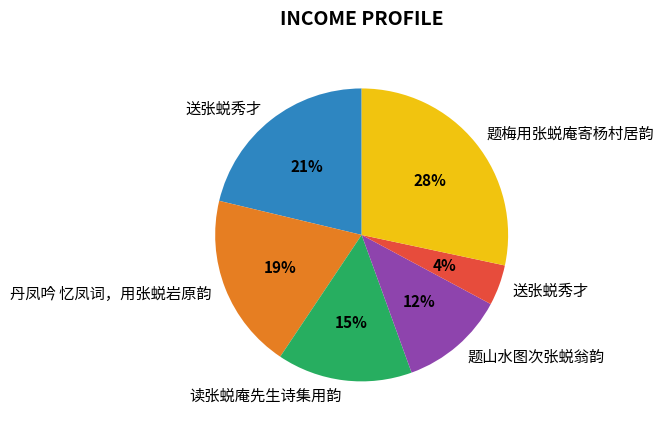

Is there any slice that represents more than half of the pie?

No